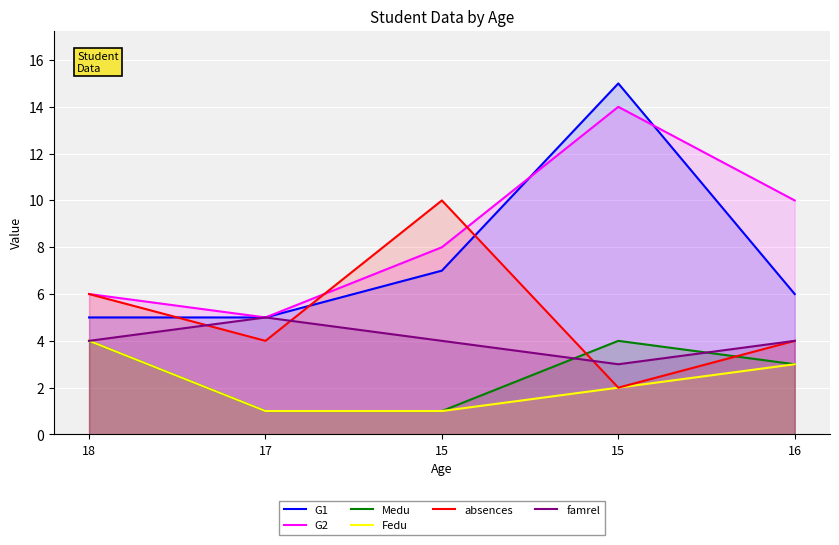

What is the average value of the Medu series?

3